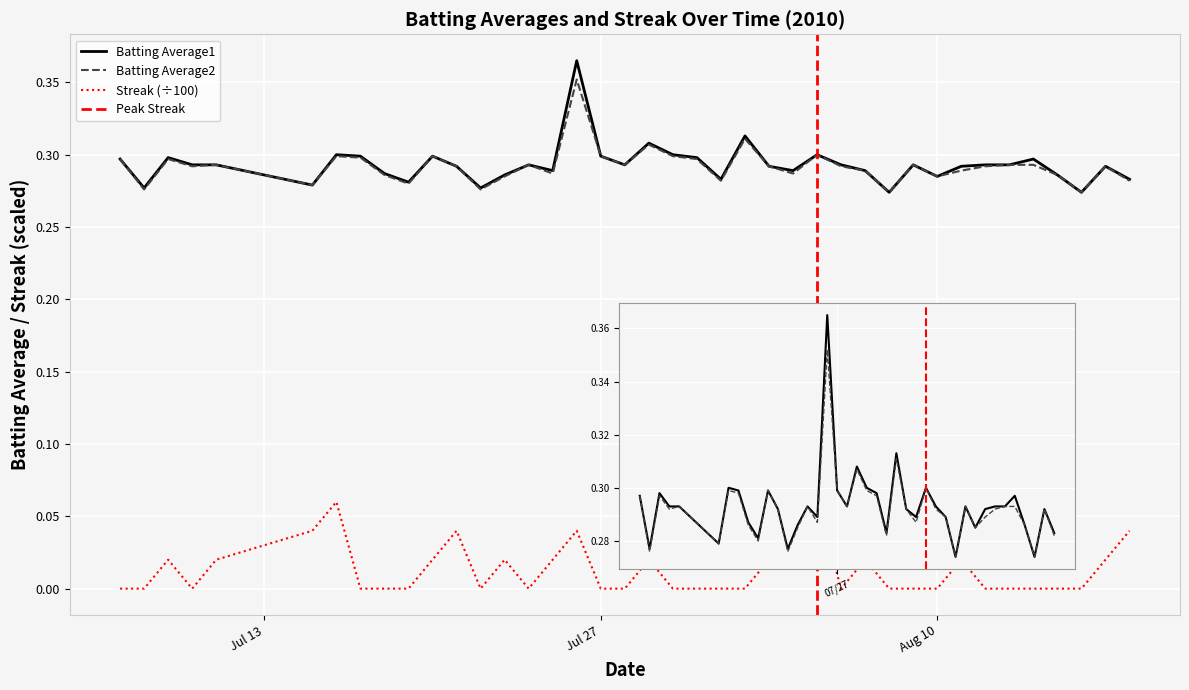

Read the Batting Average1 value at 2010-08-13.

0.3